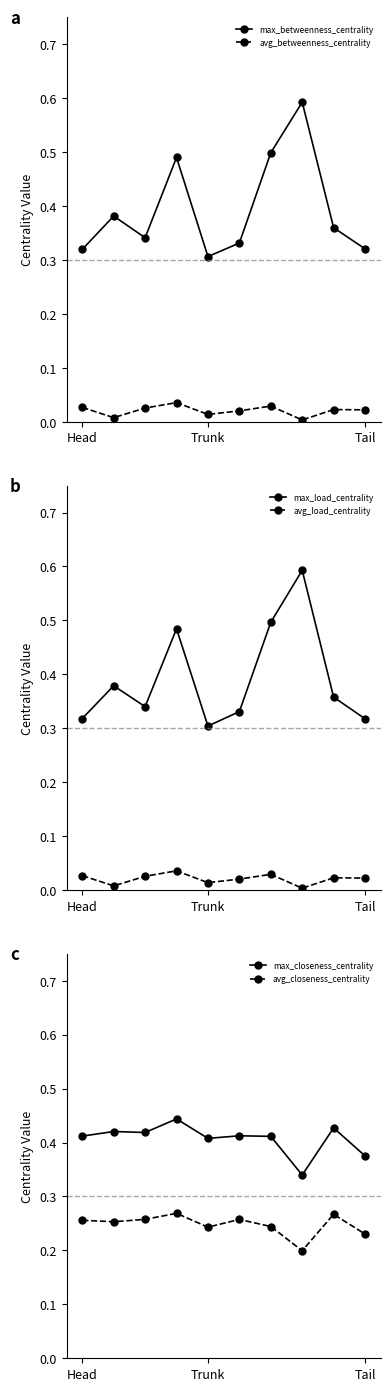

In avg_closeness_centrality, how many points are lower than both neighbors (excluding endpoints)?

3